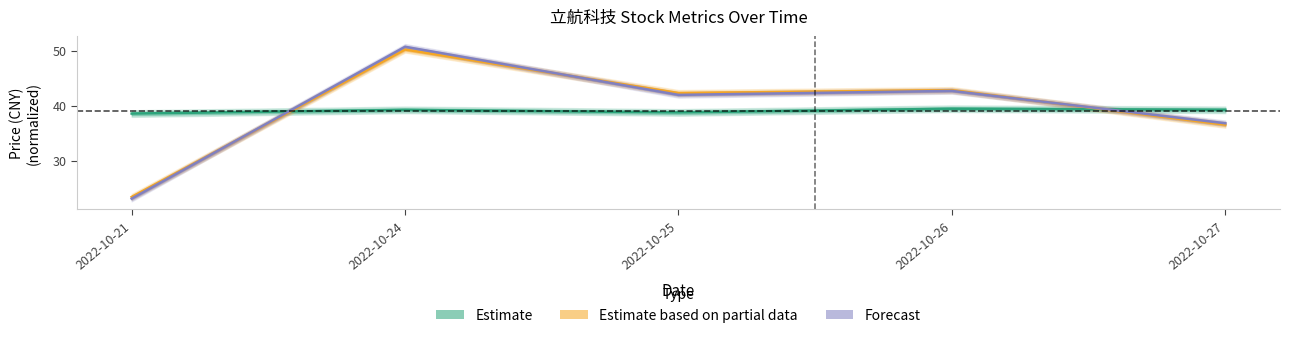

What is the difference between the Estimate values at 2022-10-24 and 2022-10-25?

0.5